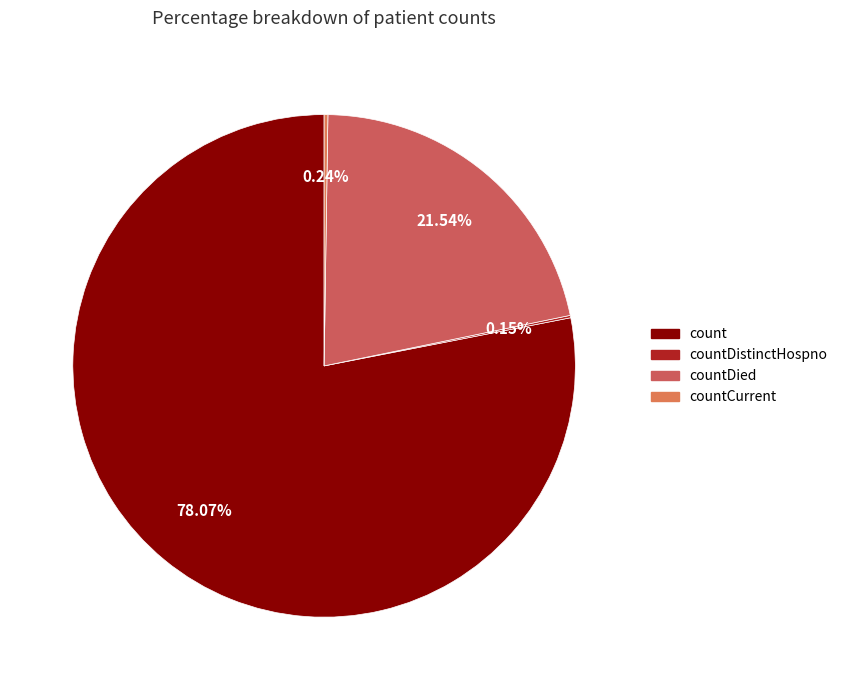

To the nearest percent, what is the difference between the largest and smallest slice percentages?

78%